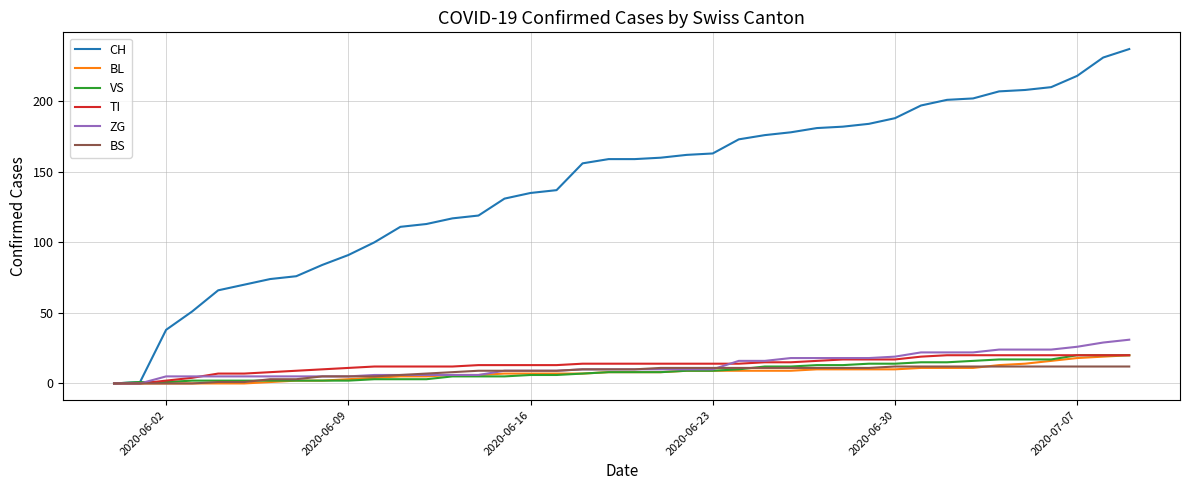

What is the greatest value displayed?

237